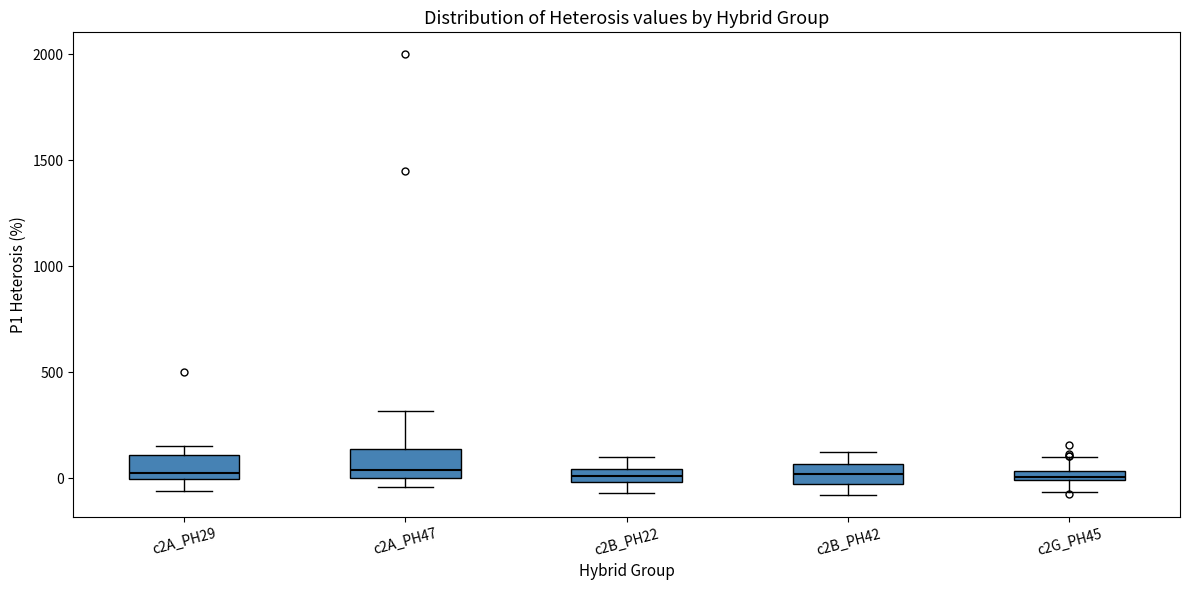

Where does the lower whisker of the box for c2G_PH45 end on the y-axis? The values are not printed on the chart, so give them approximately, as read against the axis.

-50